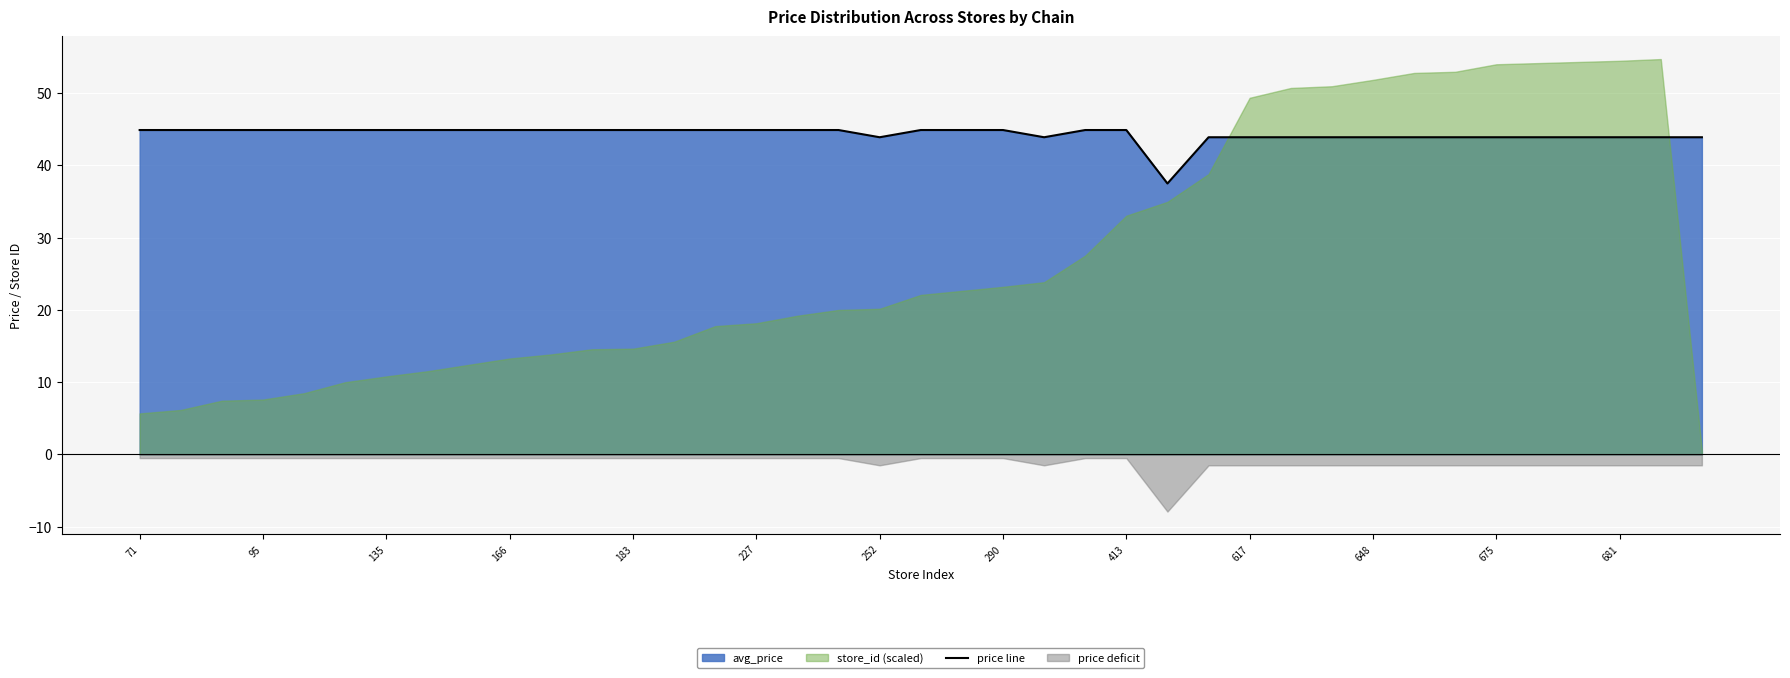

Is it true that price line equals 17.3 at 290?

False